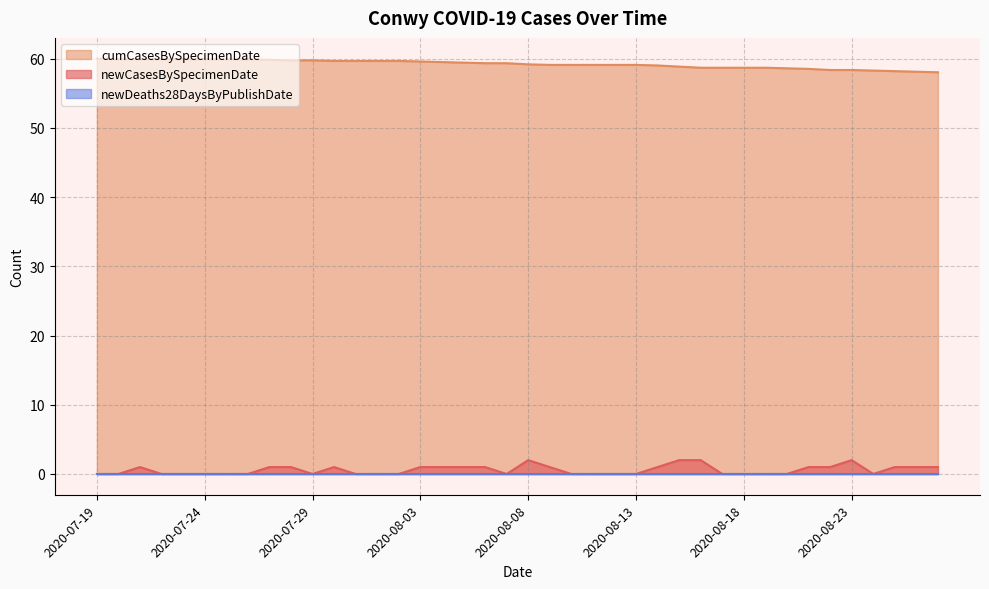

At how many categories does at least one series exceed 55?

40